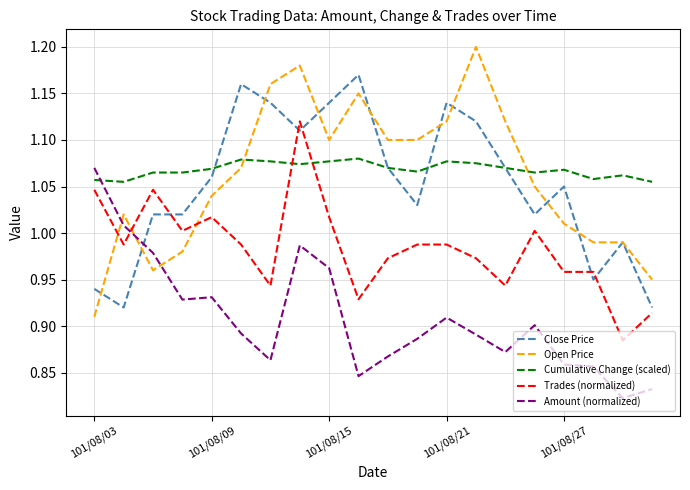

Which series has the largest range (max minus min)?

Open Price